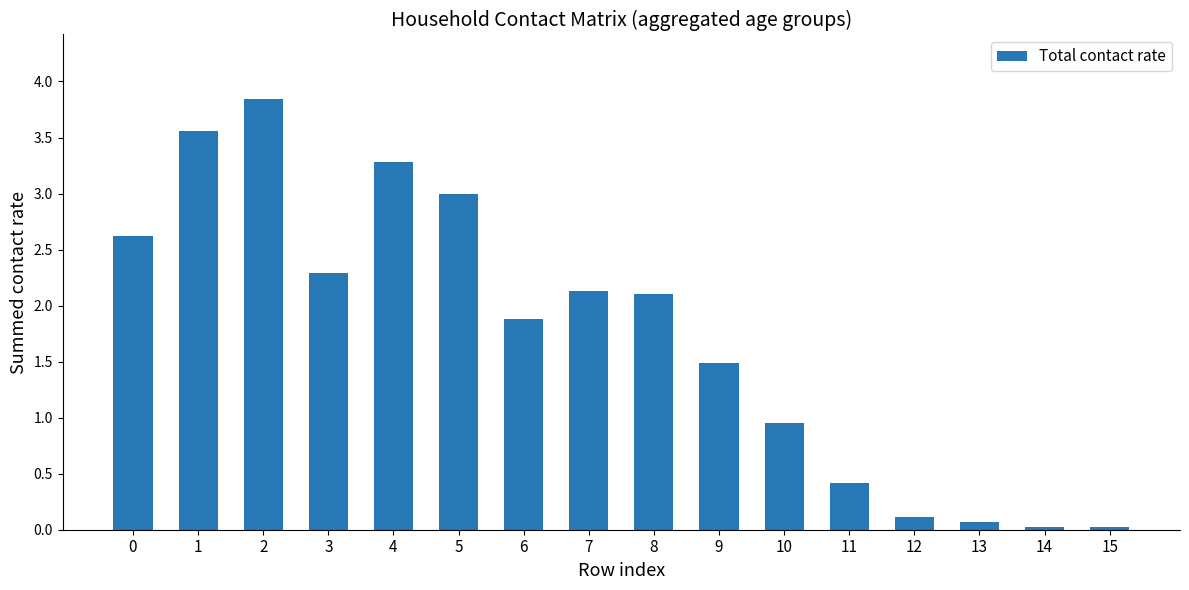

What is the difference between the maximum and minimum values?

3.8